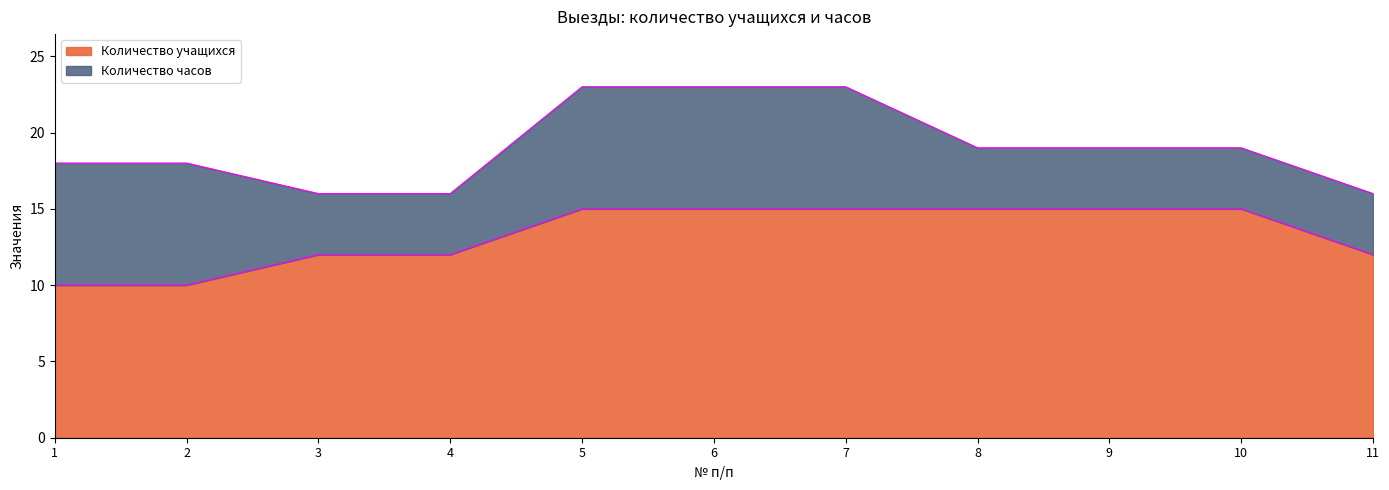

What is the value of the 3rd point from the left?

12